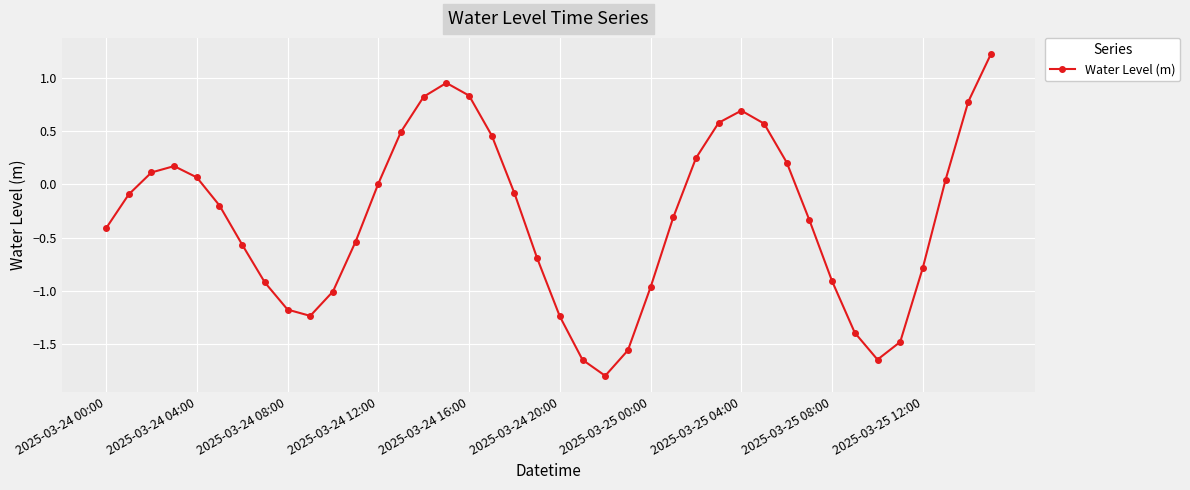

What is the difference between the second highest and second lowest values?

2.6